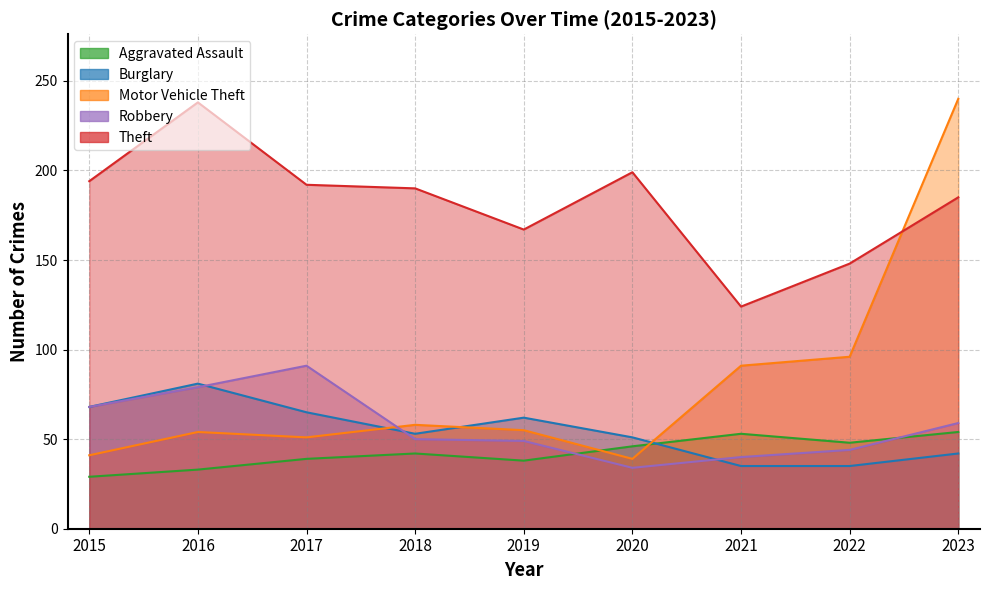

True or false: Motor Vehicle Theft has more than 0 points higher than both neighbors.

True